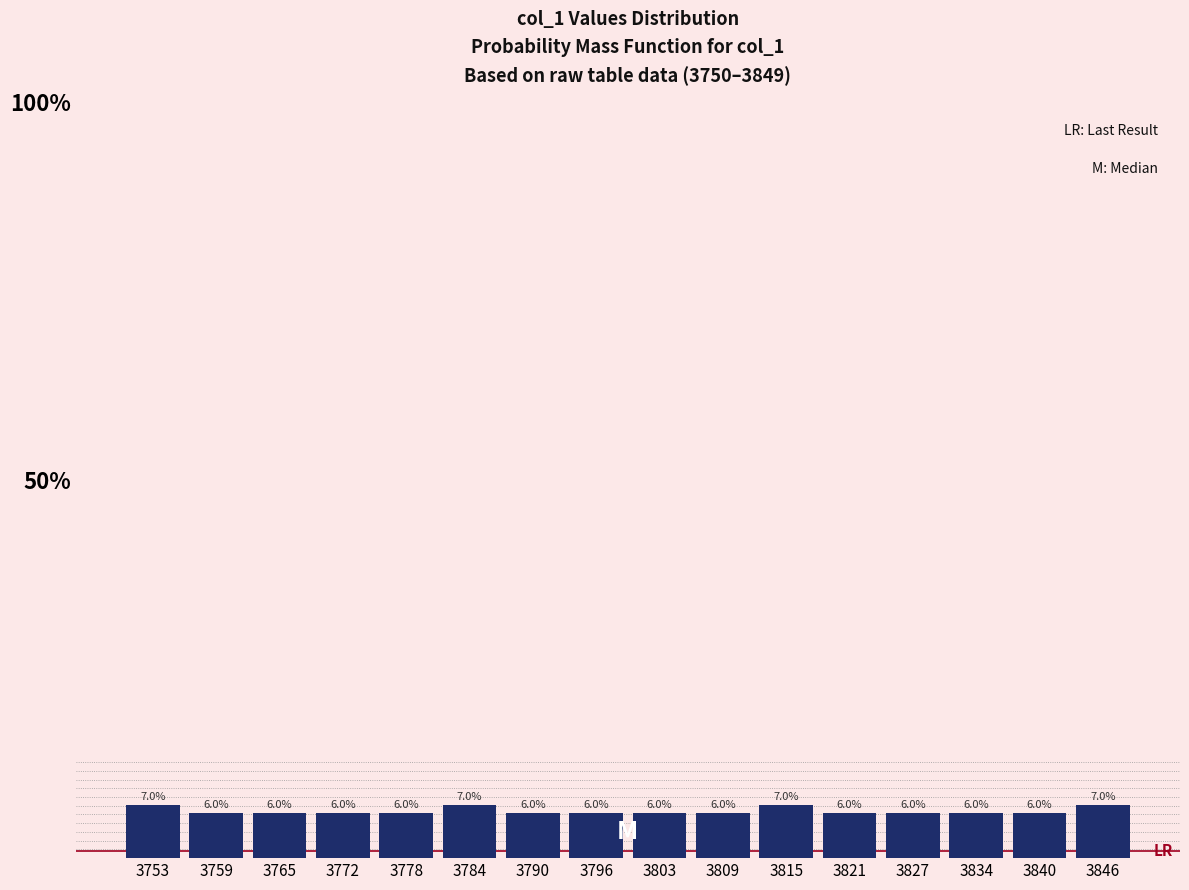

Reading left to right, list every bar in this chart as the range it spans on the x-axis followed by its height. The bar edges are not printed on the chart, so give them approximately, as read against the axis.

3750 to 3756: 7.0
3756 to 3762: 6.0
3762 to 3769: 6.0
3769 to 3775: 6.0
3775 to 3781: 6.0
3781 to 3787: 7.0
3787 to 3793: 6.0
3793 to 3800: 6.0
3800 to 3806: 6.0
3806 to 3812: 6.0
3812 to 3818: 7.0
3818 to 3824: 6.0
3824 to 3830: 6.0
3830 to 3837: 6.0
3837 to 3843: 6.0
3843 to 3849: 7.0